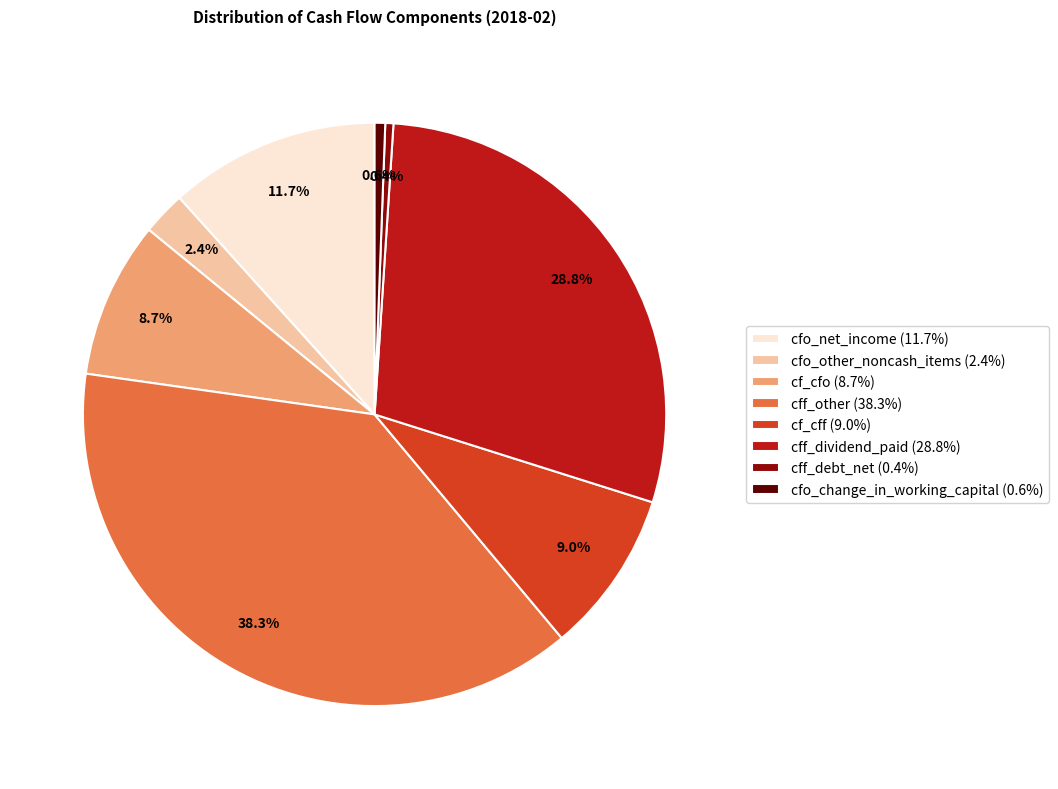

Count the number of slices in the pie.

8